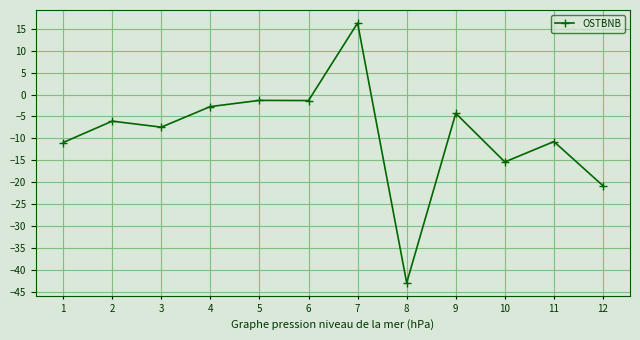

At which category does the chart reach its peak across all series?

7